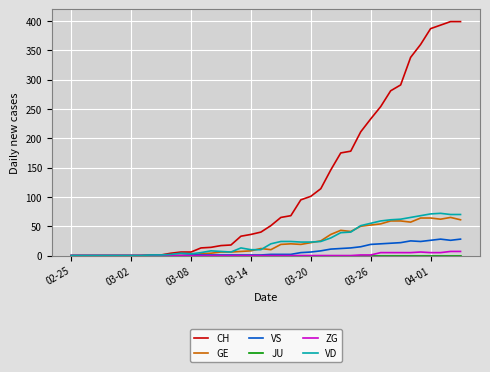

Which series has the largest total across all categories?

CH